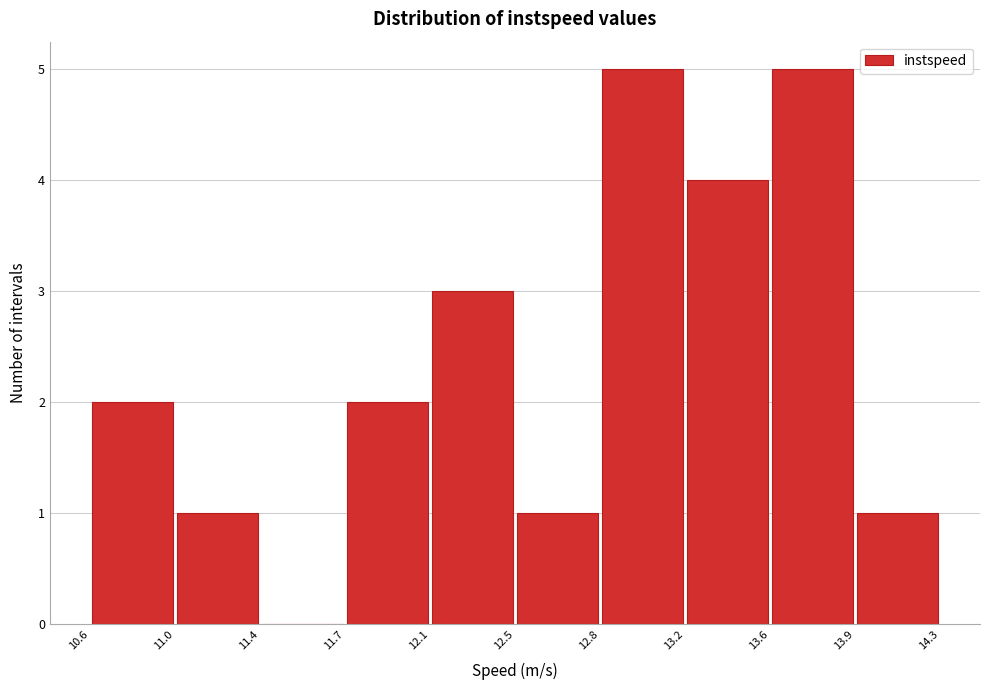

Reading left to right, transcribe this chart: for each bar, give the range it covers on the x-axis and its height. The values are not printed on the chart, so give them approximately, as read against the axis.

10.6 to 11.0: 2
11.0 to 11.4: 1
11.4 to 11.7: 0
11.7 to 12.1: 2
12.1 to 12.5: 3
12.5 to 12.8: 1
12.8 to 13.2: 5
13.2 to 13.6: 4
13.6 to 13.9: 5
13.9 to 14.3: 1